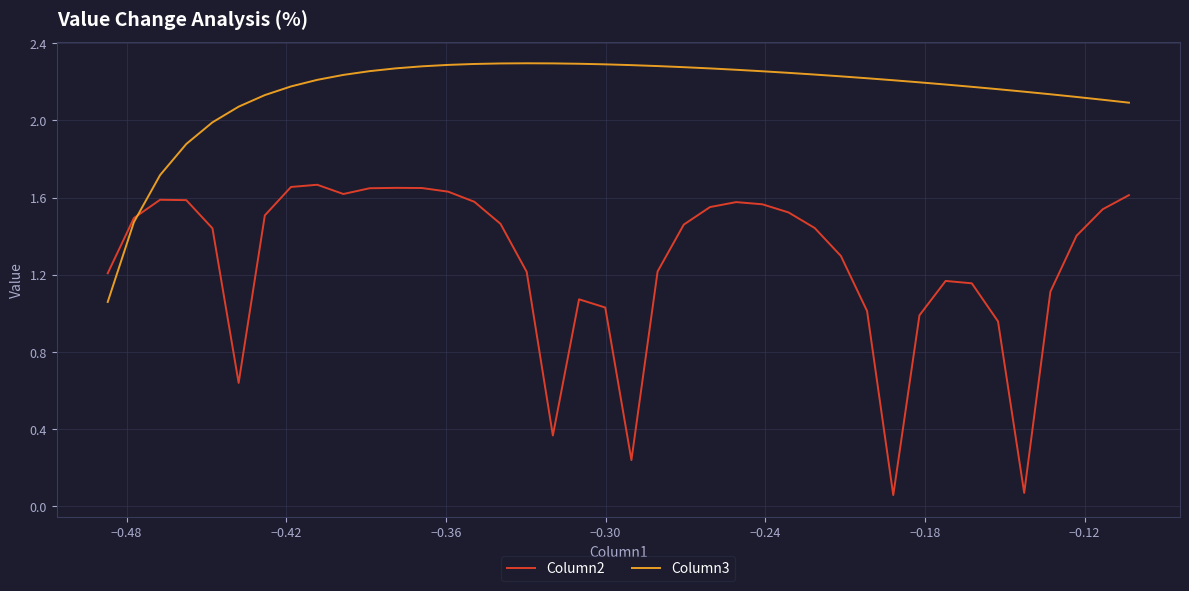

Which series has the largest range (max minus min)?

Column2